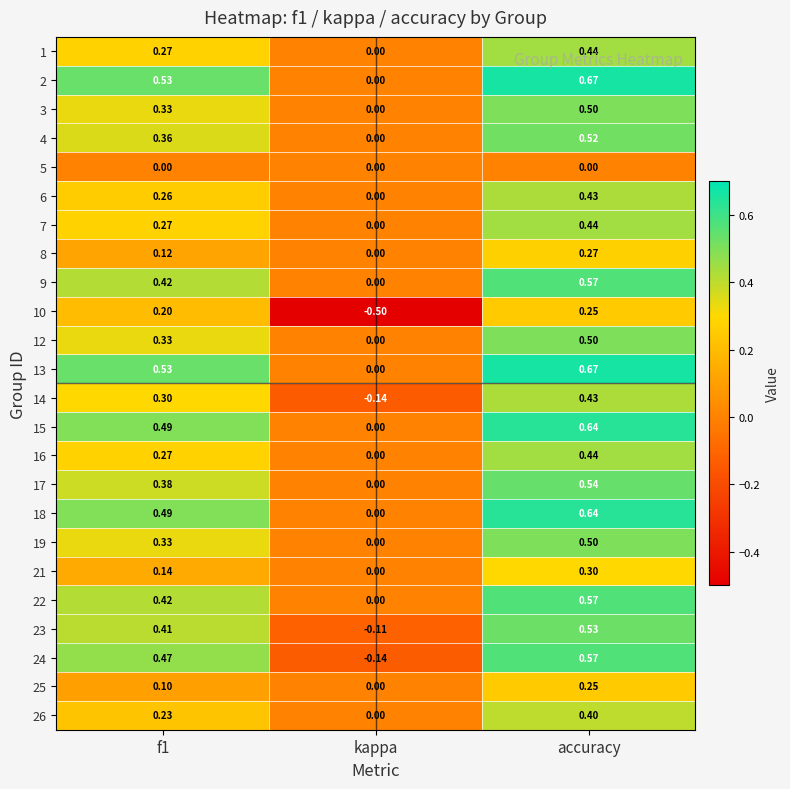

At which label is 12 closest to 0?

kappa